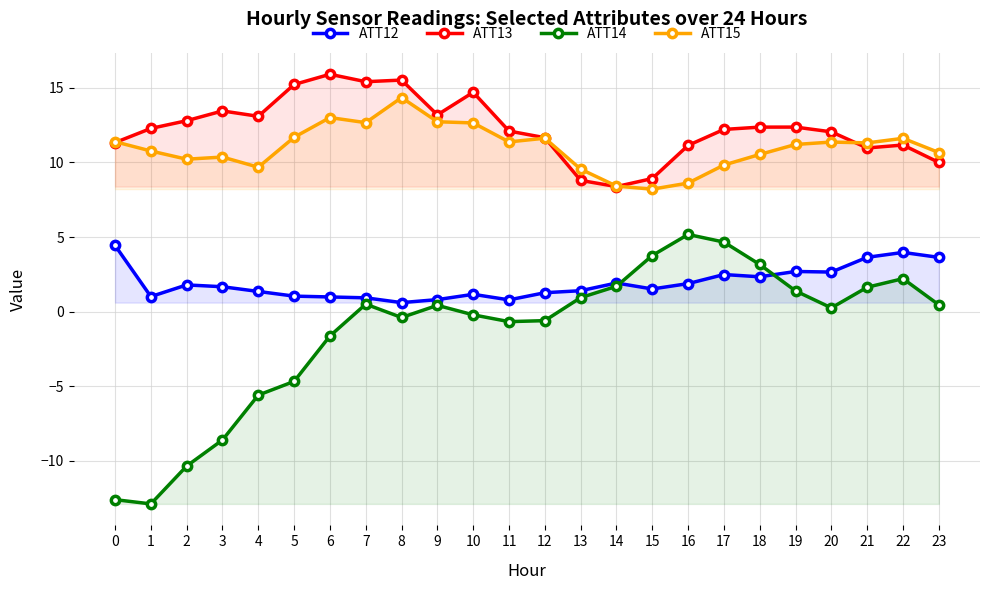

At 14, list the series in order from smallest to largest.

ATT14, ATT12, ATT13, ATT15